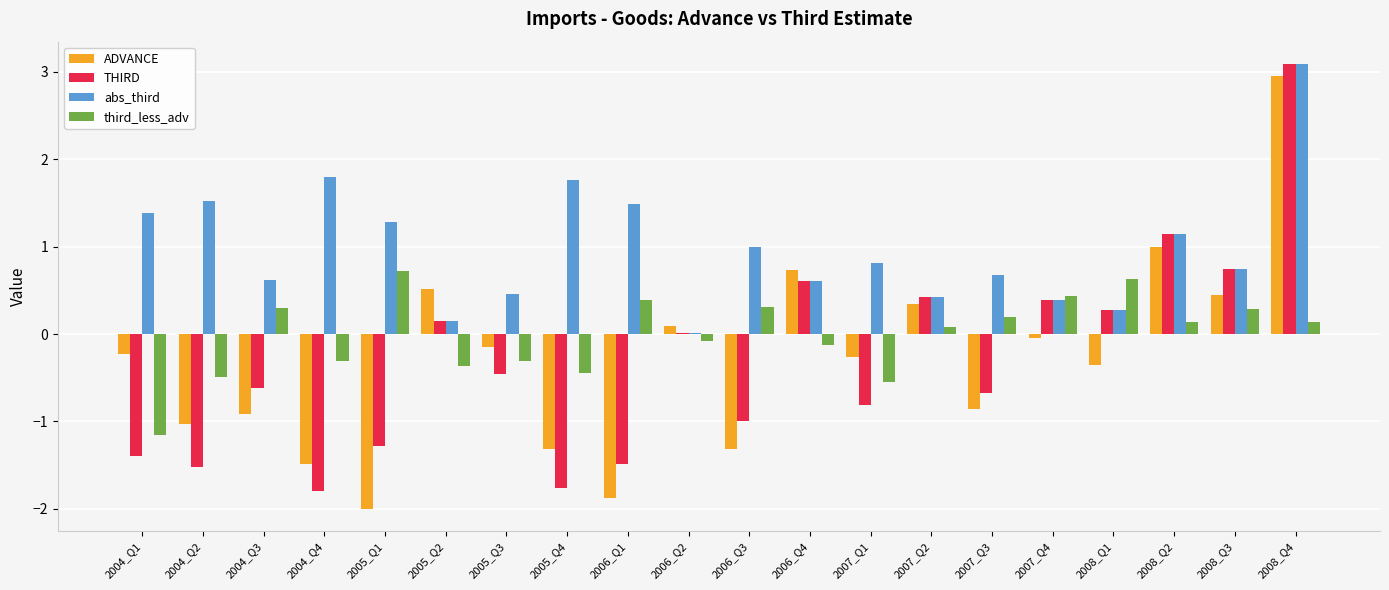

Which series has the largest range (max minus min)?

ADVANCE